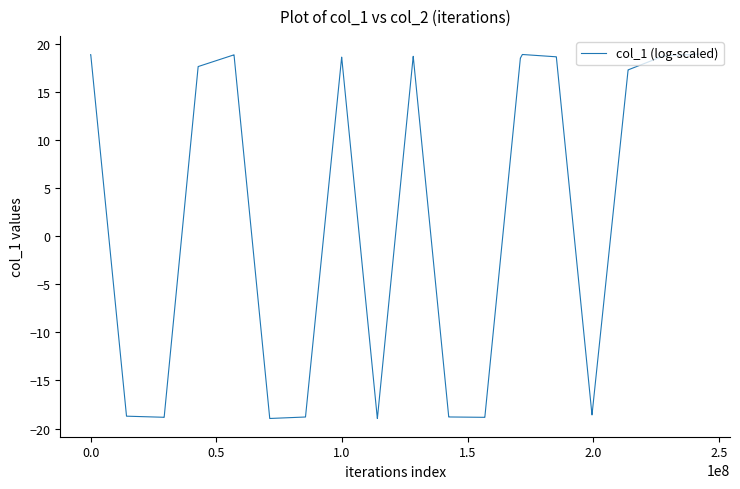

Does the chart display data point markers on the line(s)?

No